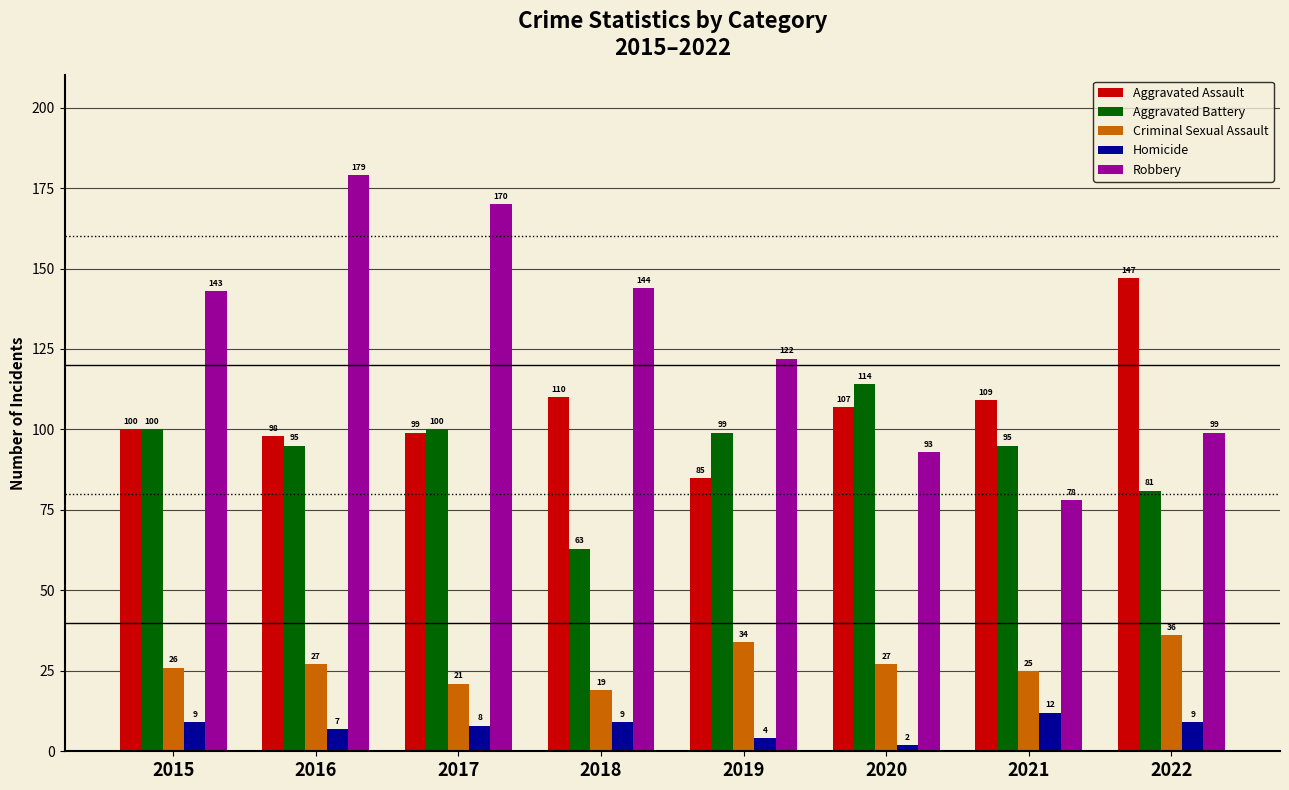

What value does the Aggravated Assault series have at 2020, to the nearest 10?

110